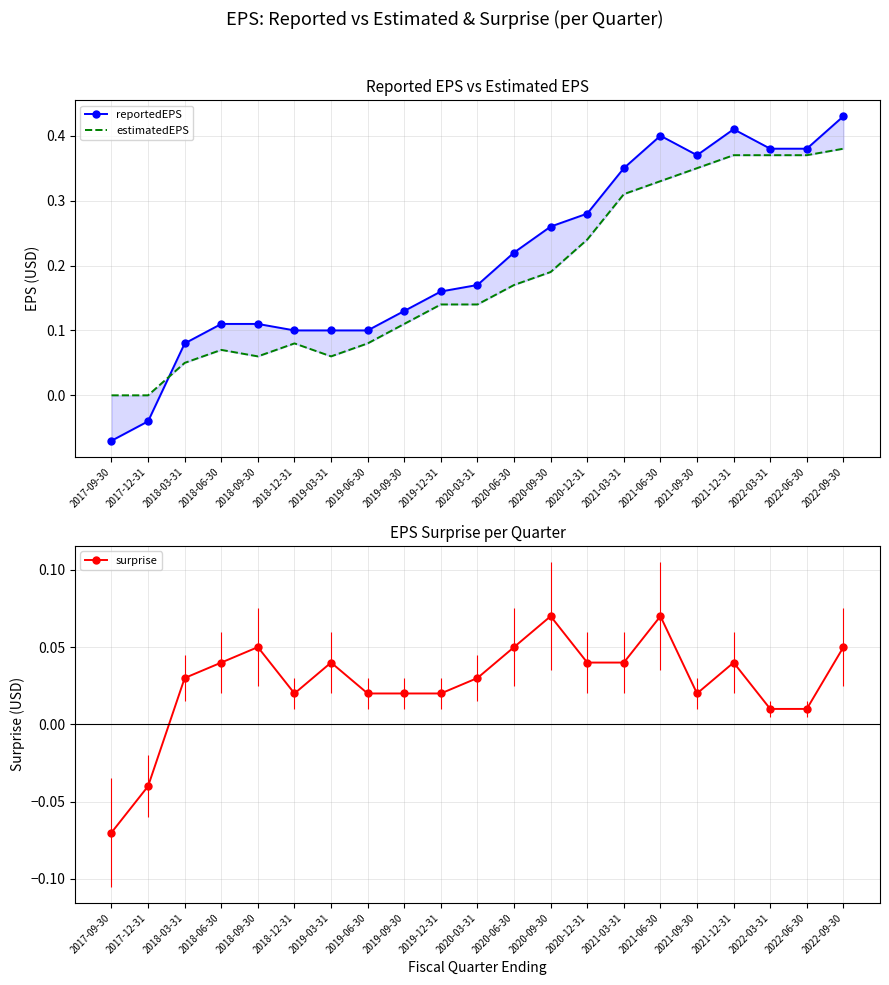

Count the number of data series in this chart.

3